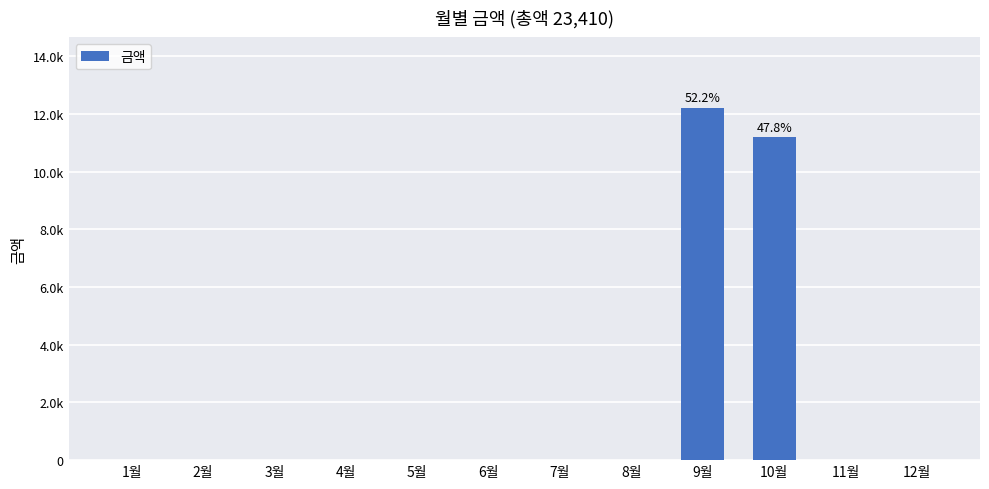

What is the sum of all values?

23410